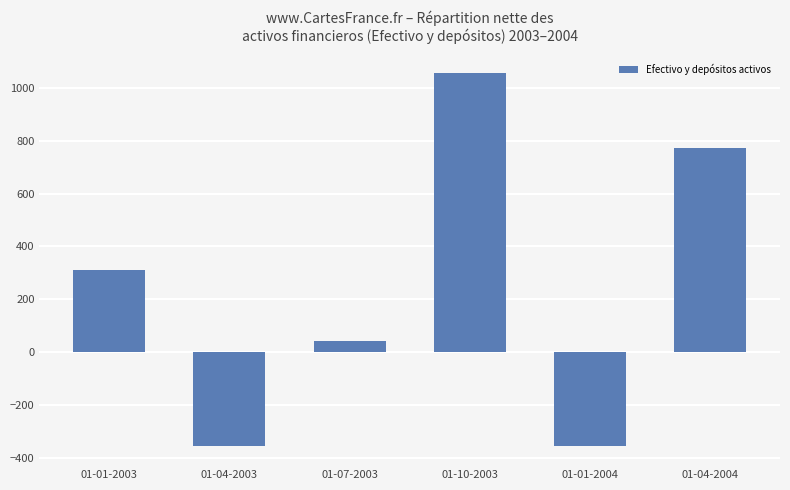

What position from the left is 01-01-2003?

1